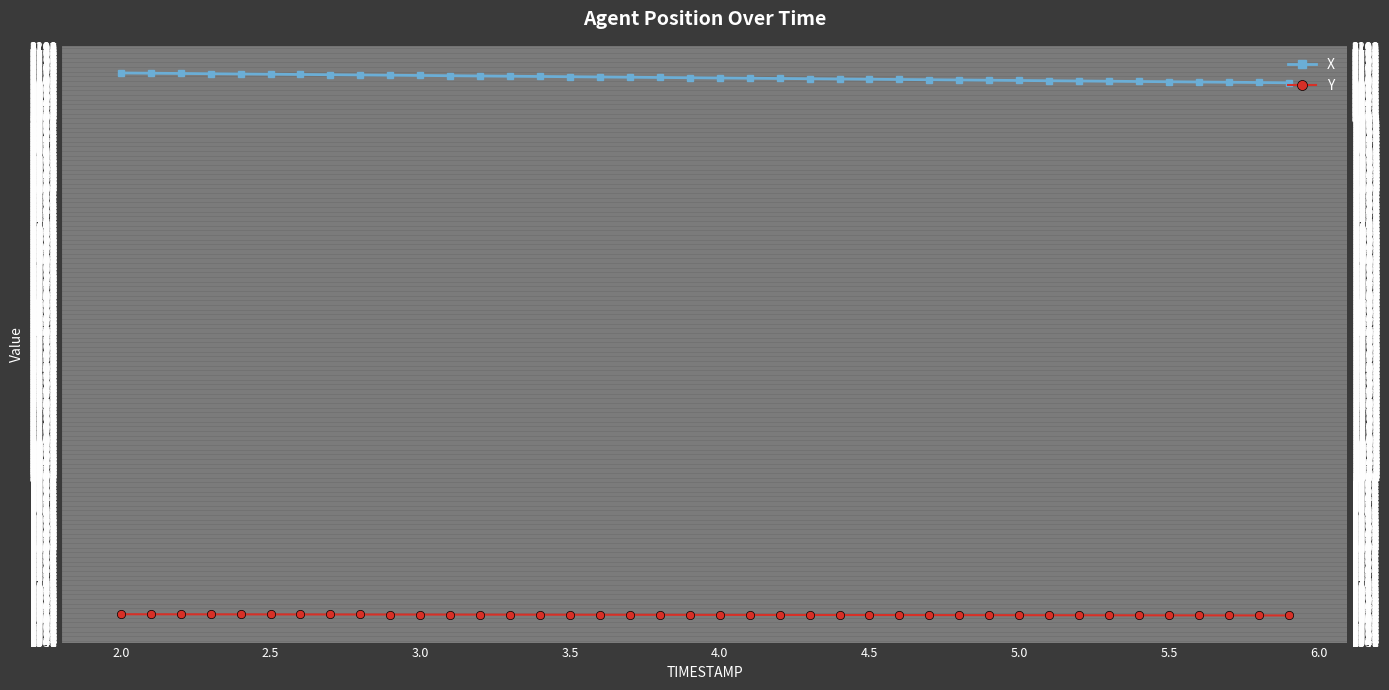

Reading left to right, extract all data points from this chart.

X: 3124.9	3124.2	3123.5	3122.8	3122.1	3121.4	3120.7	3120.0	3119.3	3118.6	3117.9	3117.2	3116.5	3115.8	3115.1	3114.4	3113.7	3113.0	3112.3	3111.6	3110.9	3110.2	3109.5	3108.8	3108.1	3107.4	3106.7	3106.0	3105.3	3104.6	3103.9	3103.2	3102.5	3101.8	3101.1	3100.4	3099.7	3099.0	3098.3	3097.6
Y: 1617.0	1616.9	1616.8	1616.8	1616.7	1616.6	1616.5	1616.4	1616.3	1616.2	1616.2	1616.1	1616.0	1615.9	1615.8	1615.7	1615.7	1615.6	1615.5	1615.4	1615.3	1615.2	1615.1	1615.0	1615.0	1614.9	1614.8	1614.7	1614.6	1614.5	1614.4	1614.3	1614.3	1614.2	1614.1	1614.0	1613.9	1613.8	1613.7	1613.7